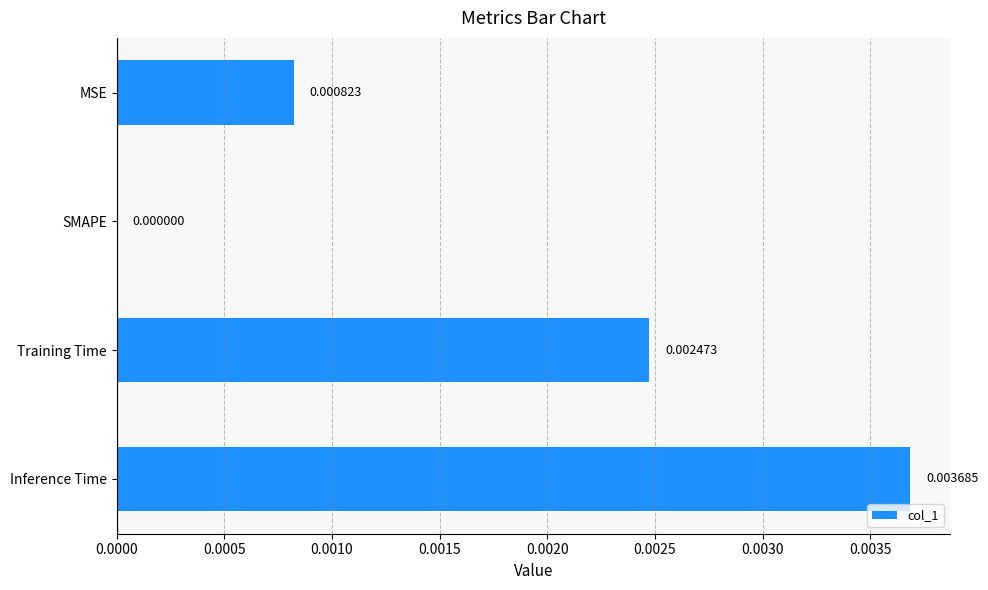

Which has a higher value, Training Time or SMAPE?

Training Time